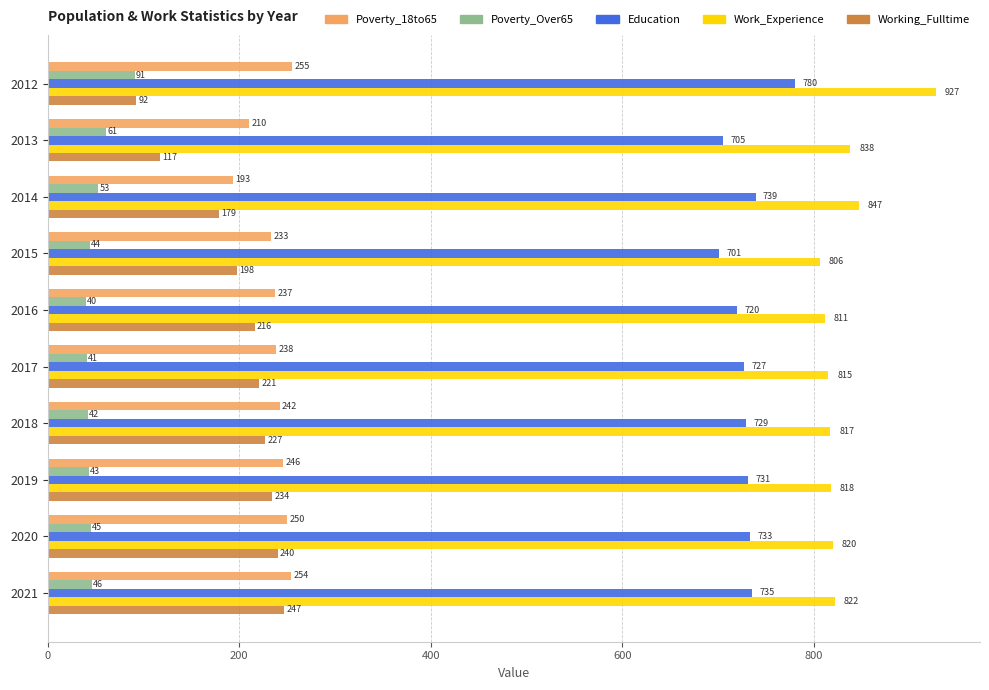

True or false: Work_Experience has a value of 1161 at 2021.

False